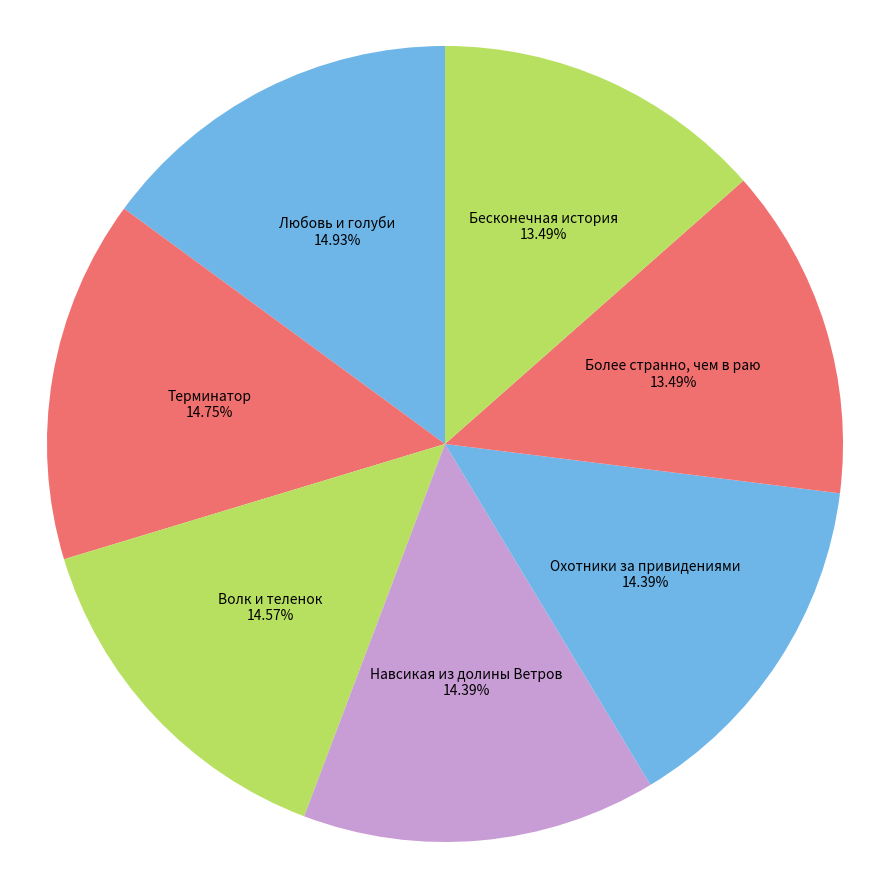

How many segments does this pie chart have?

7